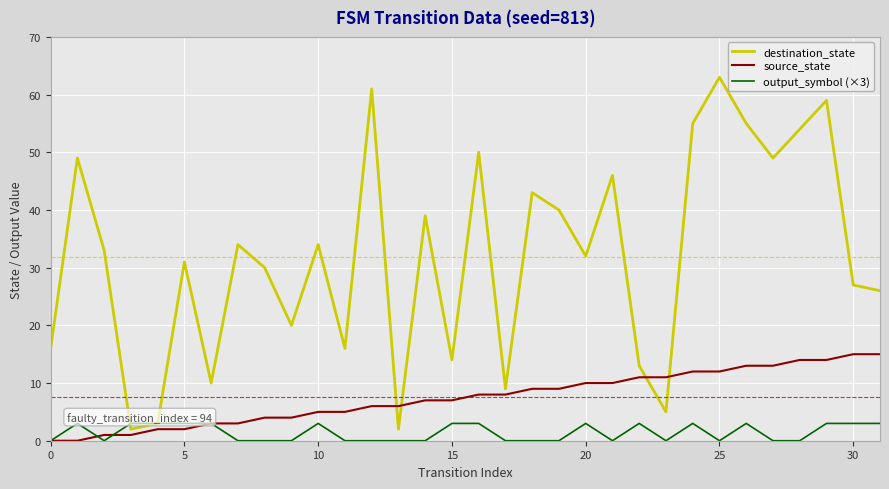

Which series has the widest spread of values?

destination_state